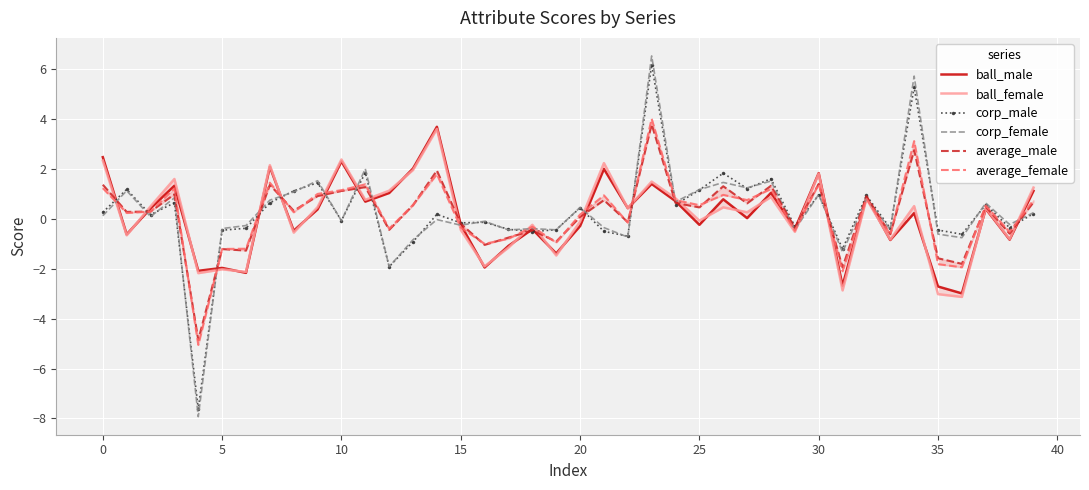

Is it true that corp_female equals -0.1 at 10?

True